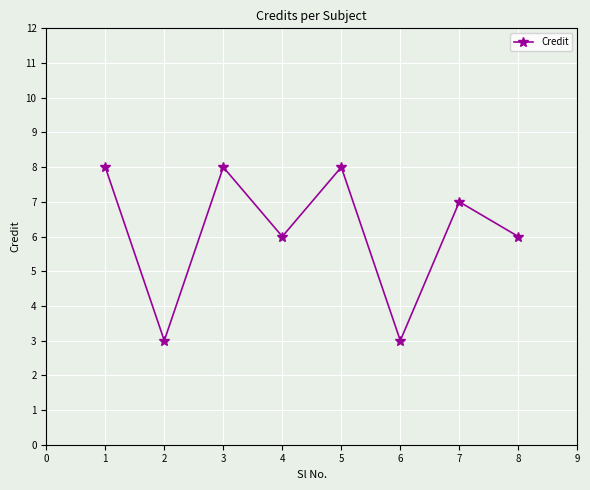

What is the value of the 2nd point from the left?

3